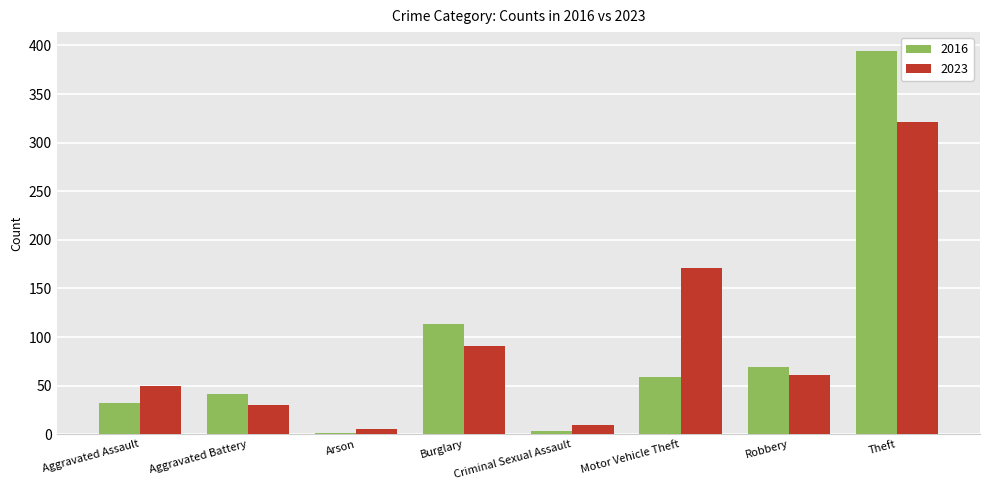

What is the spread (max minus min) of values at Aggravated Battery?

11